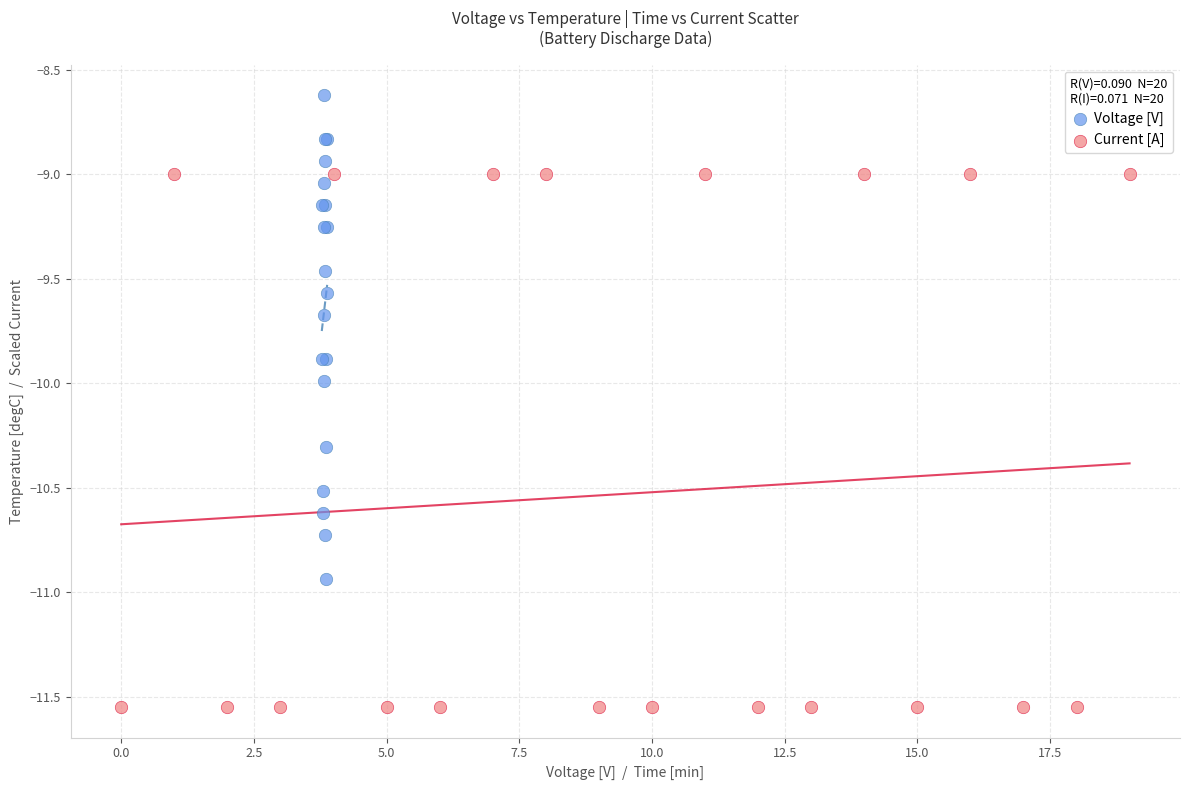

Which series has the largest Y range (max minus min)?

Current [A]